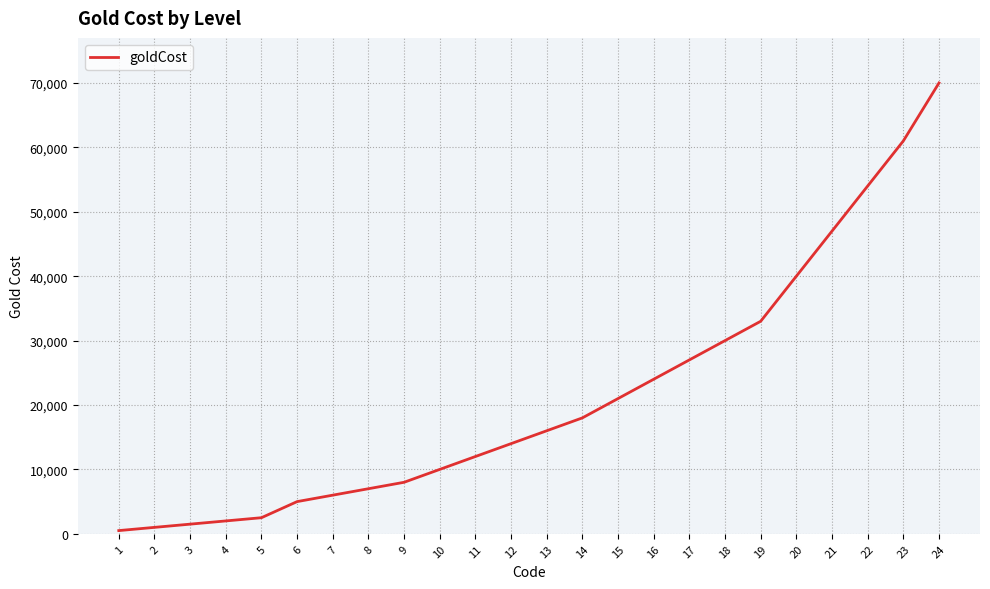

Reading left to right, transcribe all the data shown in this chart.

500	1000	1500	2000	2500	5000	6000	7000	8000	10000	12000	14000	16000	18000	21000	24000	27000	30000	33000	40000	47000	54000	61000	70000